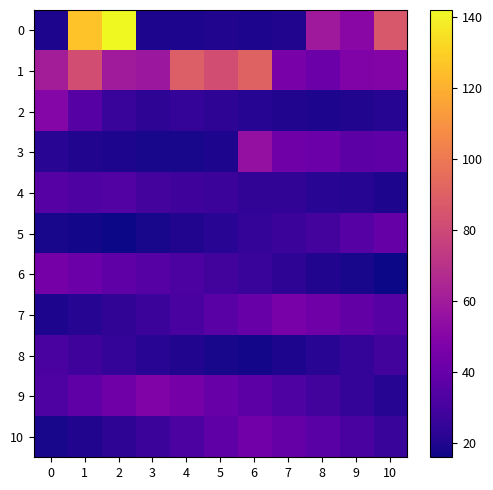

How many data points does each series have?

11